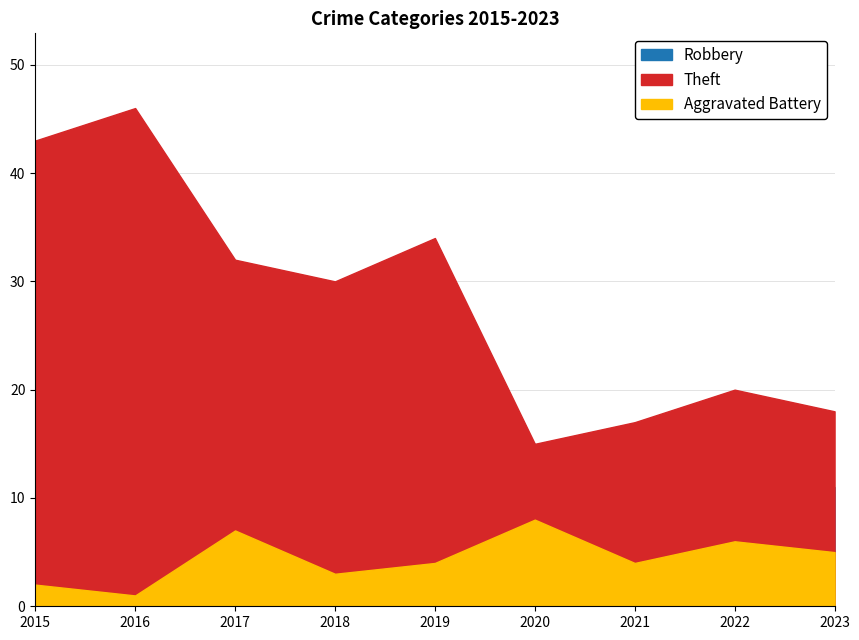

What are all the series names shown in the legend?

Robbery, Theft, Aggravated Battery